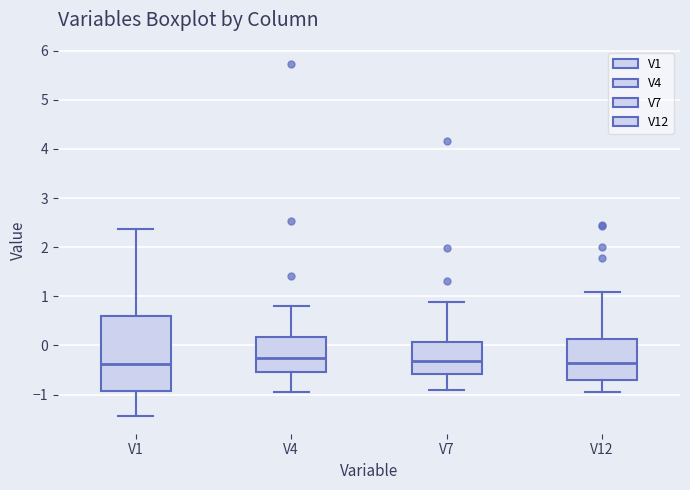

Reading left to right, transcribe this box plot: for each box, give where its median line is, the range the box spans, and where its two whiskers end, as read against the y-axis. The values are not printed on the chart, so give them approximately, as read against the axis.

V1: median -0.4, box -0.9 to 0.6, whiskers -1.4 to 2.4
V4: median -0.3, box -0.6 to 0.2, whiskers -1.0 to 0.8
V7: median -0.3, box -0.6 to 0.1, whiskers -0.9 to 0.9
V12: median -0.4, box -0.7 to 0.1, whiskers -0.9 to 1.1